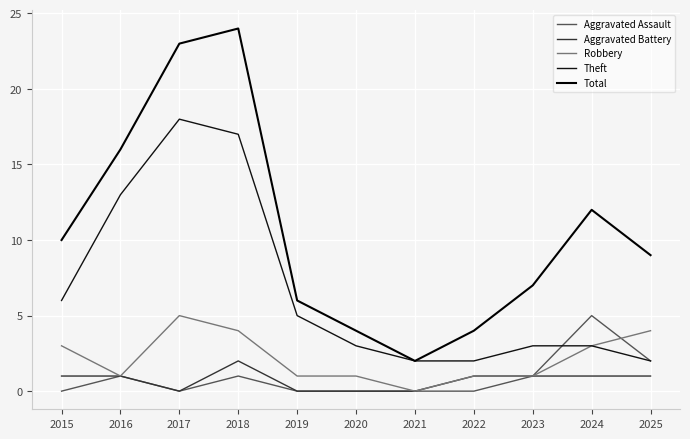

True or false: Aggravated Battery has a value of 1 at 2017.

False